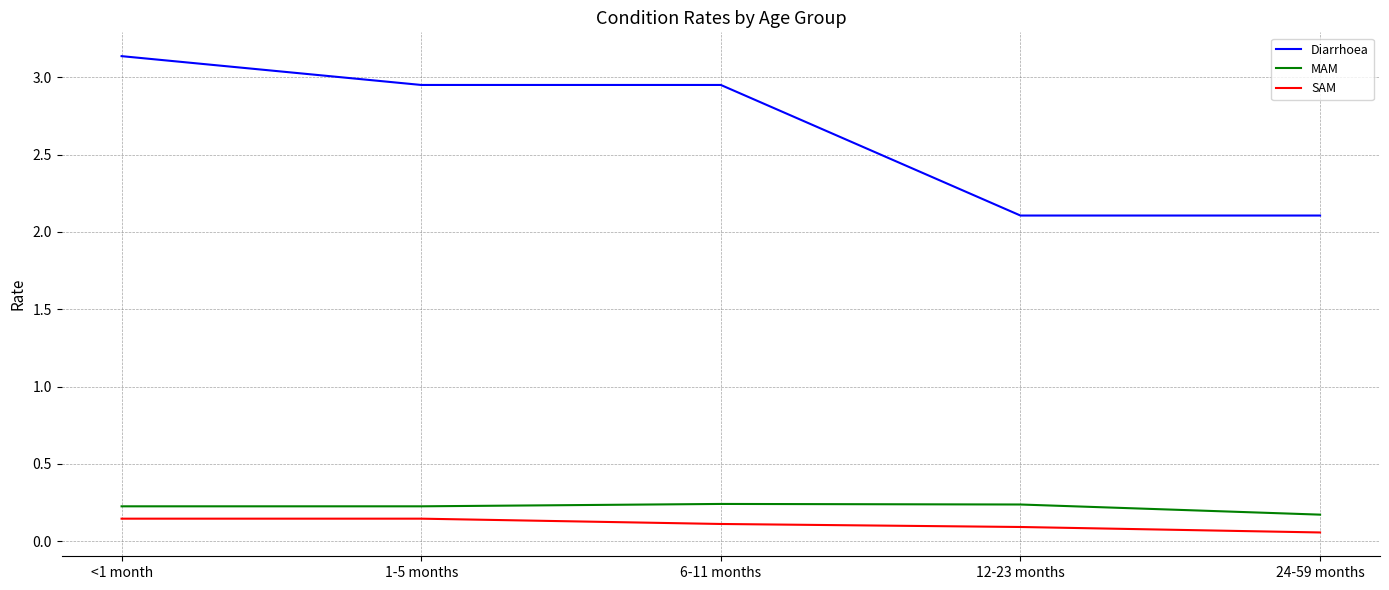

Which series changed the most between 1-5 months and 12-23 months?

Diarrhoea